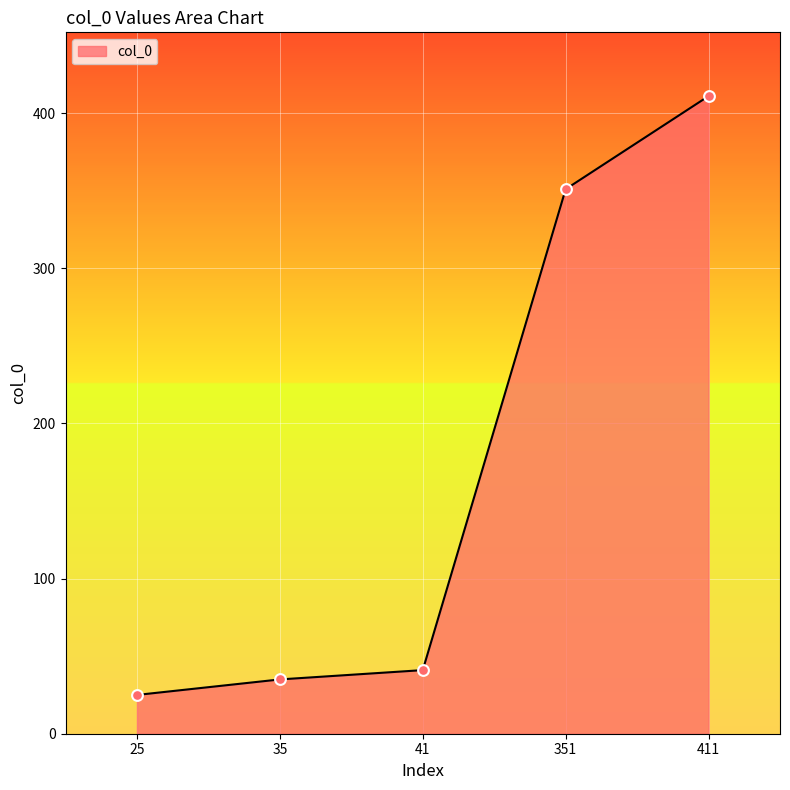

What is the ratio of the value at 411 to the value at 25?

16.4